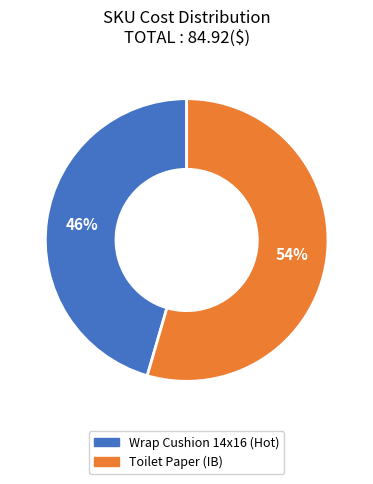

Rank the categories by value from lowest to highest.

Wrap Cushion 14x16 (Hot), Toilet Paper (IB)